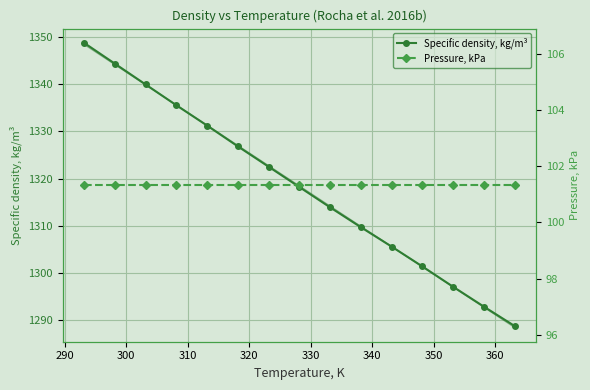

Is the value of Density trend at 350 greater than the value of Pressure, kPa at 350?

Yes